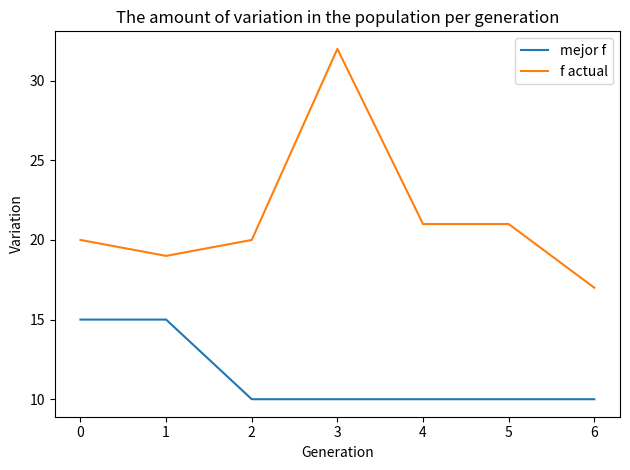

True or false: mejor f has a value of 6 at 2.

False